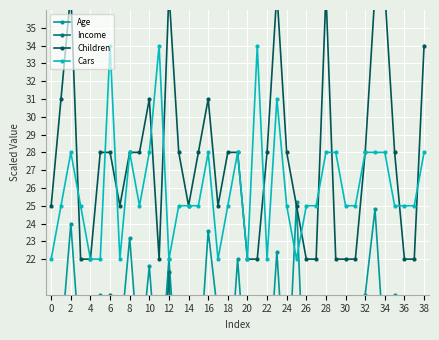

True or false: Cars has a value of 42 at 8.

False